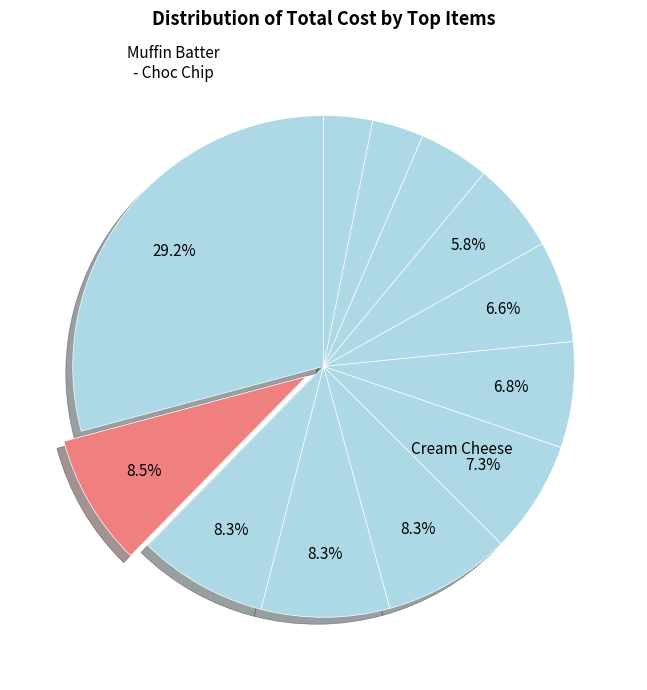

How many slices are in this pie chart?

12